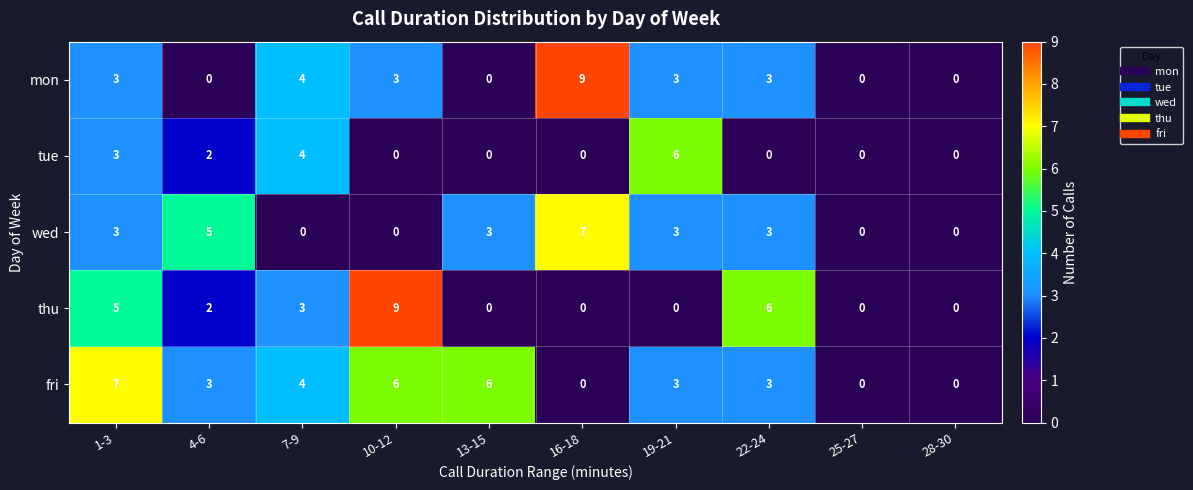

What is the approximate value of thu at 7-9?

3